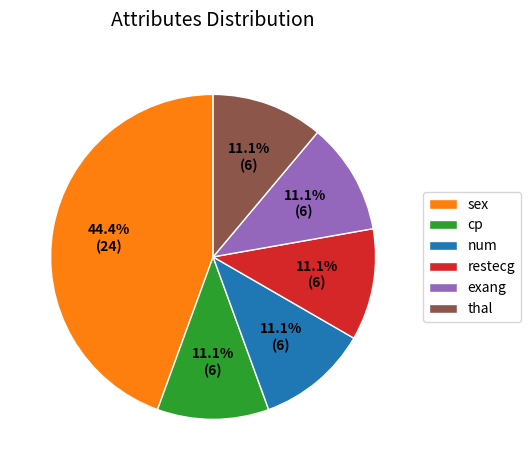

What is the largest slice in the pie chart?

sex